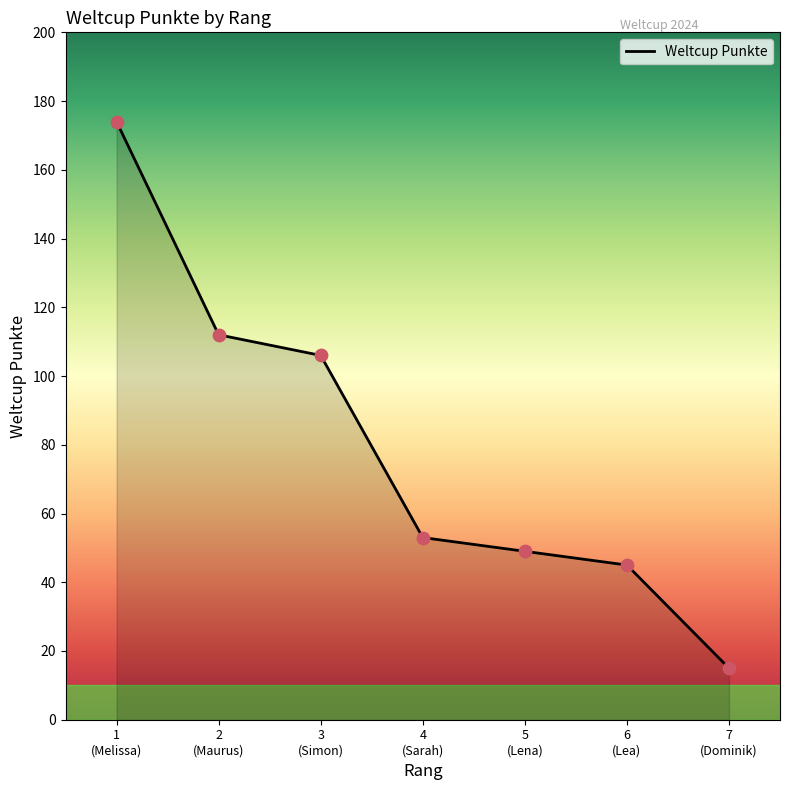

What is the minimum value shown in the chart?

15